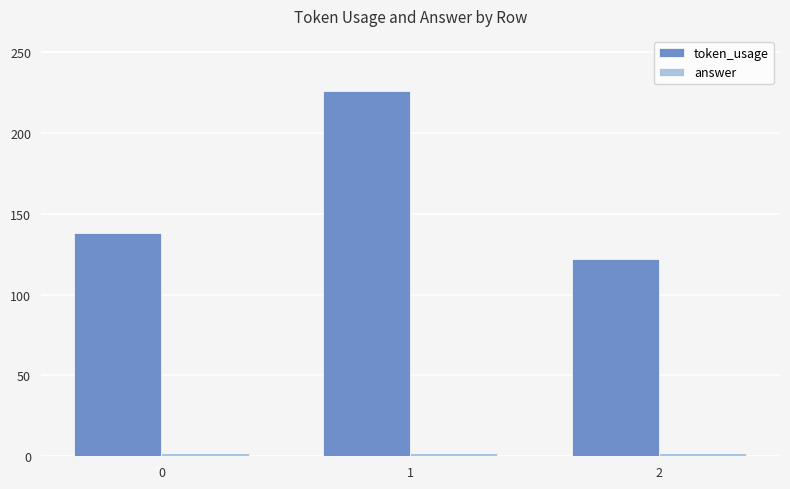

Which series has the largest range (max minus min)?

token_usage